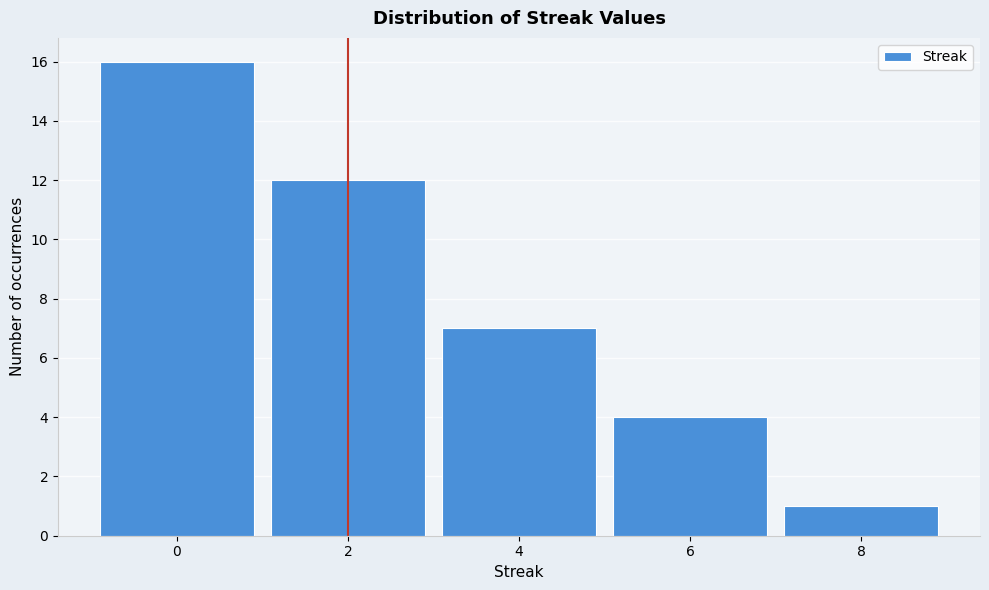

How tall is the bar that spans 5 to 7 on the x-axis? The values are not printed on the chart, so give them approximately, as read against the axis.

4